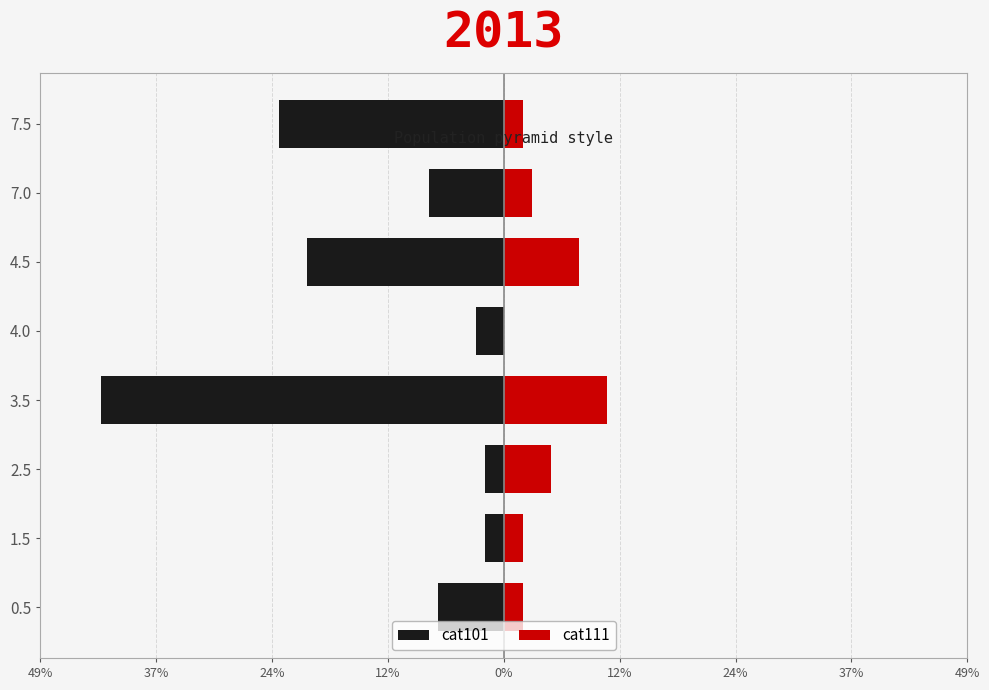

What is the total value across all series at 24%?

3